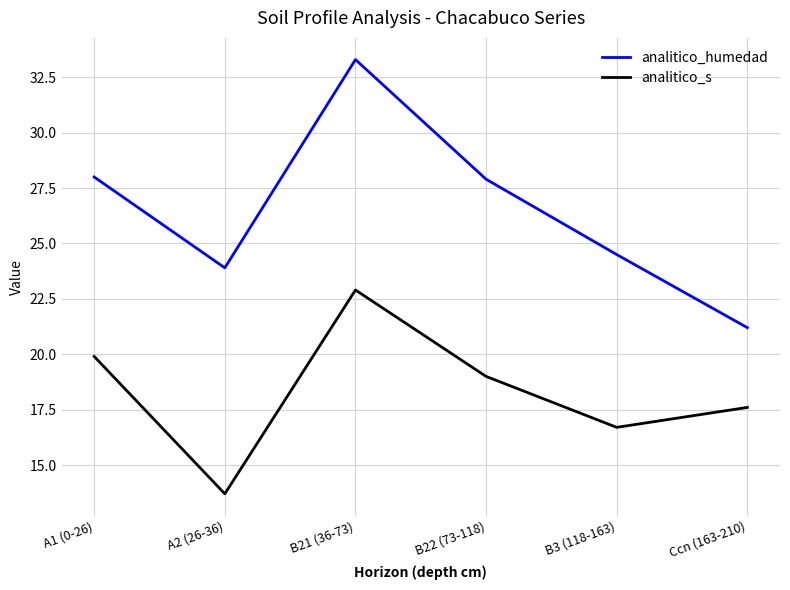

In analitico_s, how many points are lower than both neighbors (excluding endpoints)?

2